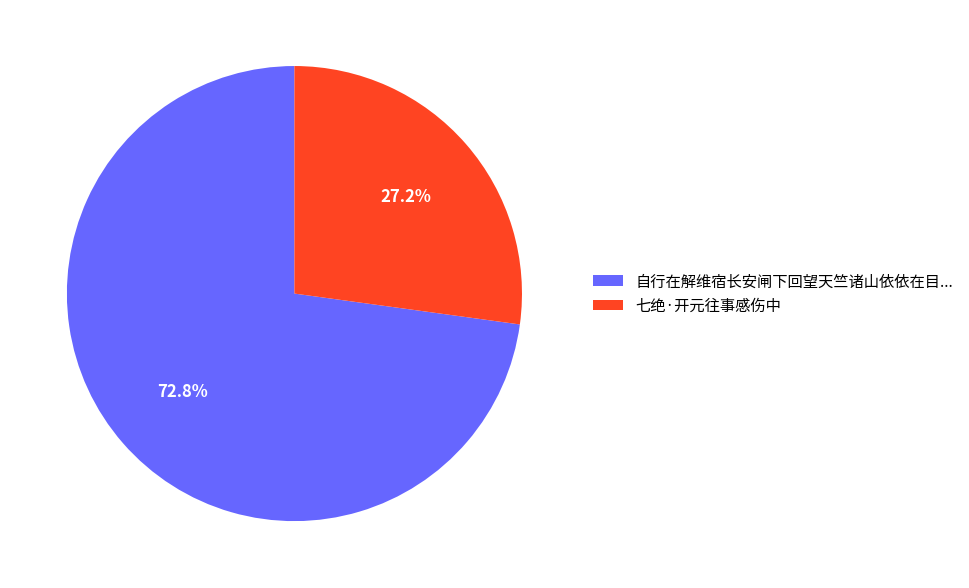

To the nearest percent, what percentage of the pie is 七绝·开元往事感伤中?

27%